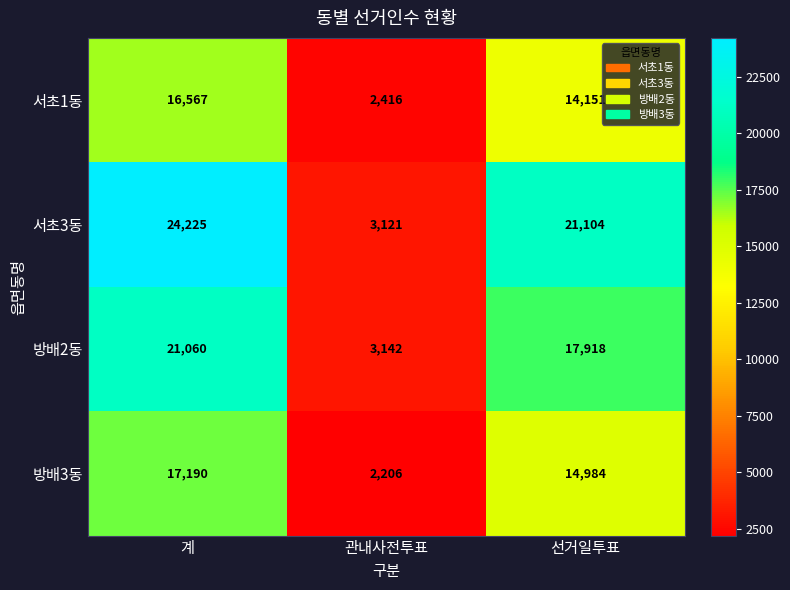

Which series has the widest spread of values?

서초3동